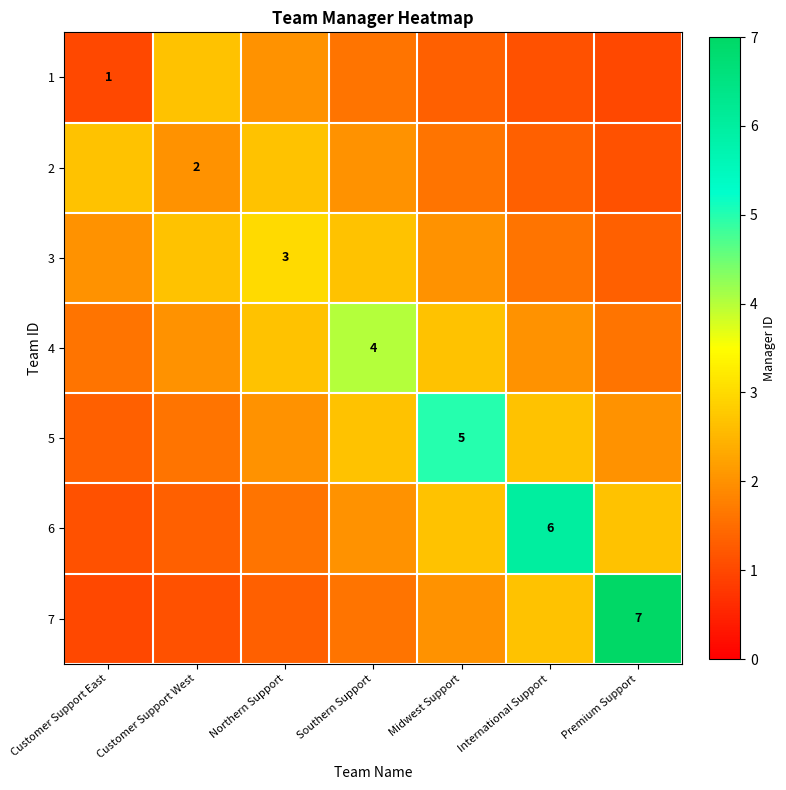

At how many categories does at least one series exceed 4?

3